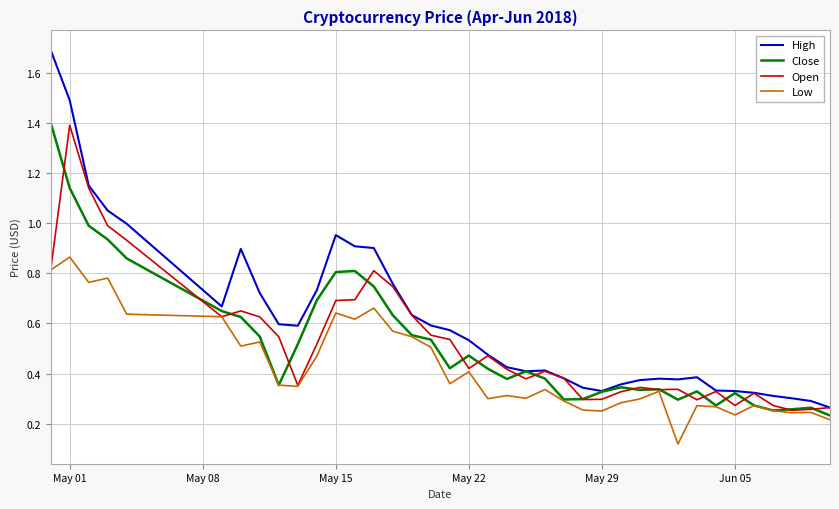

True or false: High and Low intersect in this chart.

False